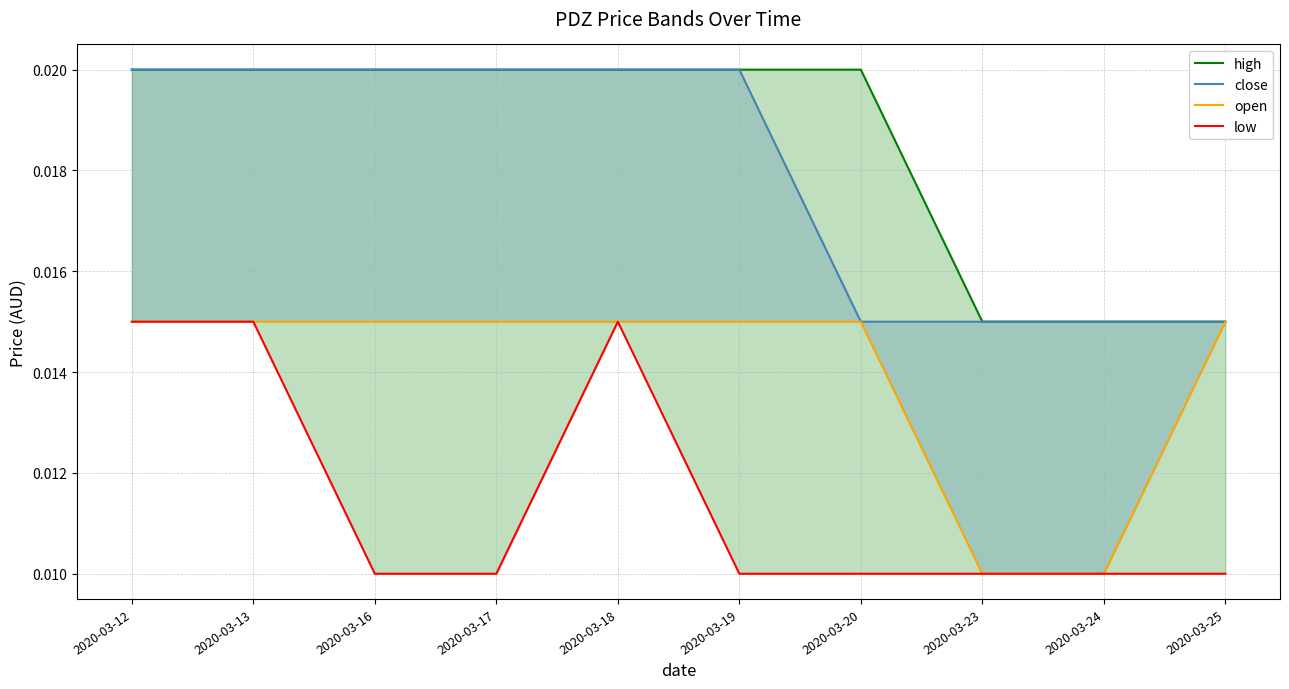

Which series has the widest spread of values?

high